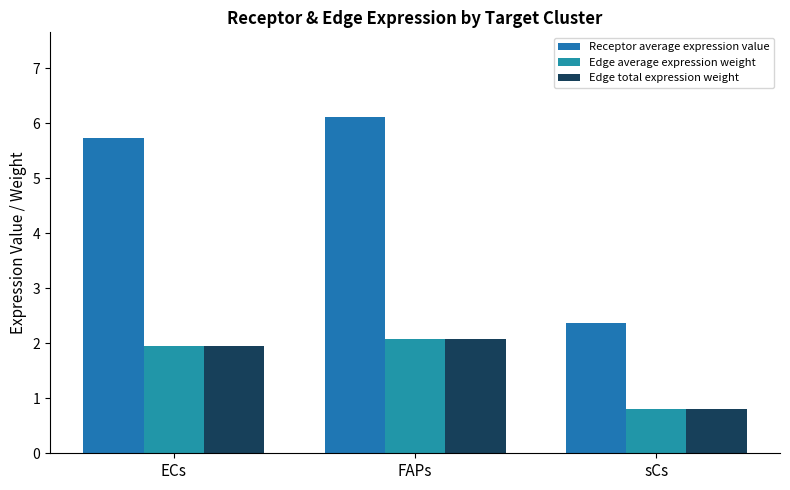

True or false: Receptor average expression value has a value of 3.9 at FAPs.

False